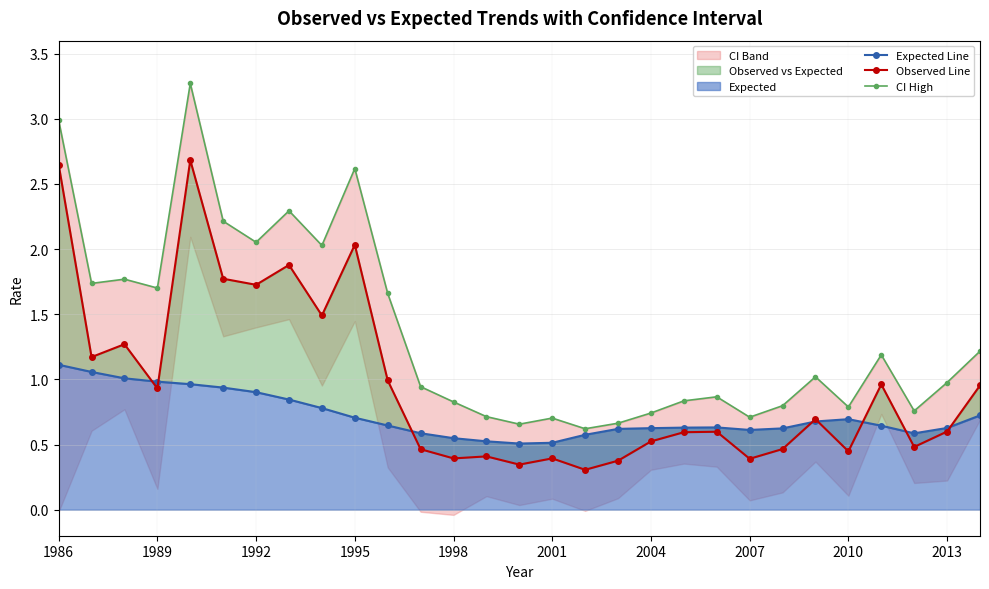

What is the difference between the highest and lowest values at 1992?

0.8